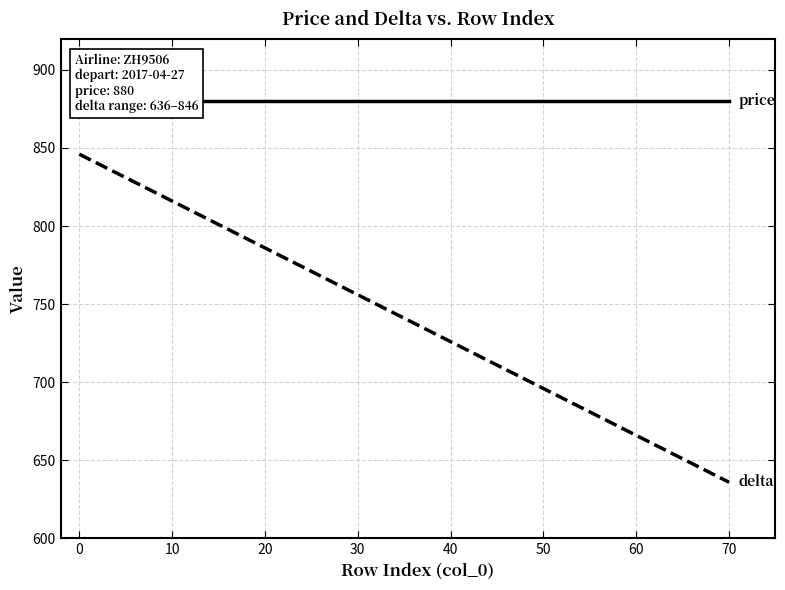

Is the value of delta at 10 greater than the value of price at 0?

No